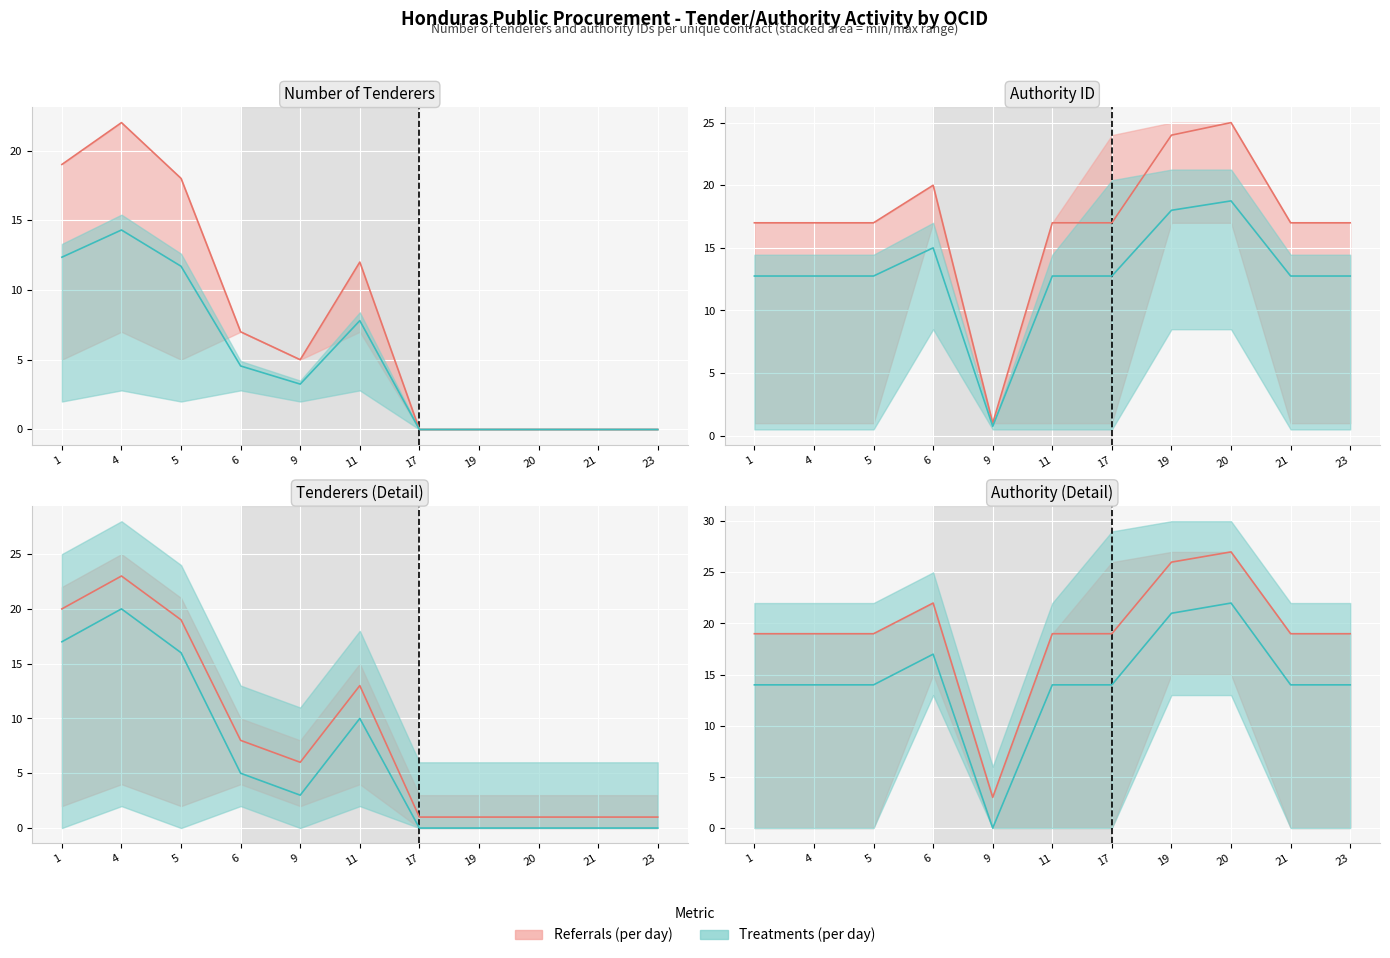

Between which two adjacent categories do publicAuthority/id and tender/numberOfTenderers first intersect?

ocds-mfx54g-5 and ocds-mfx54g-6